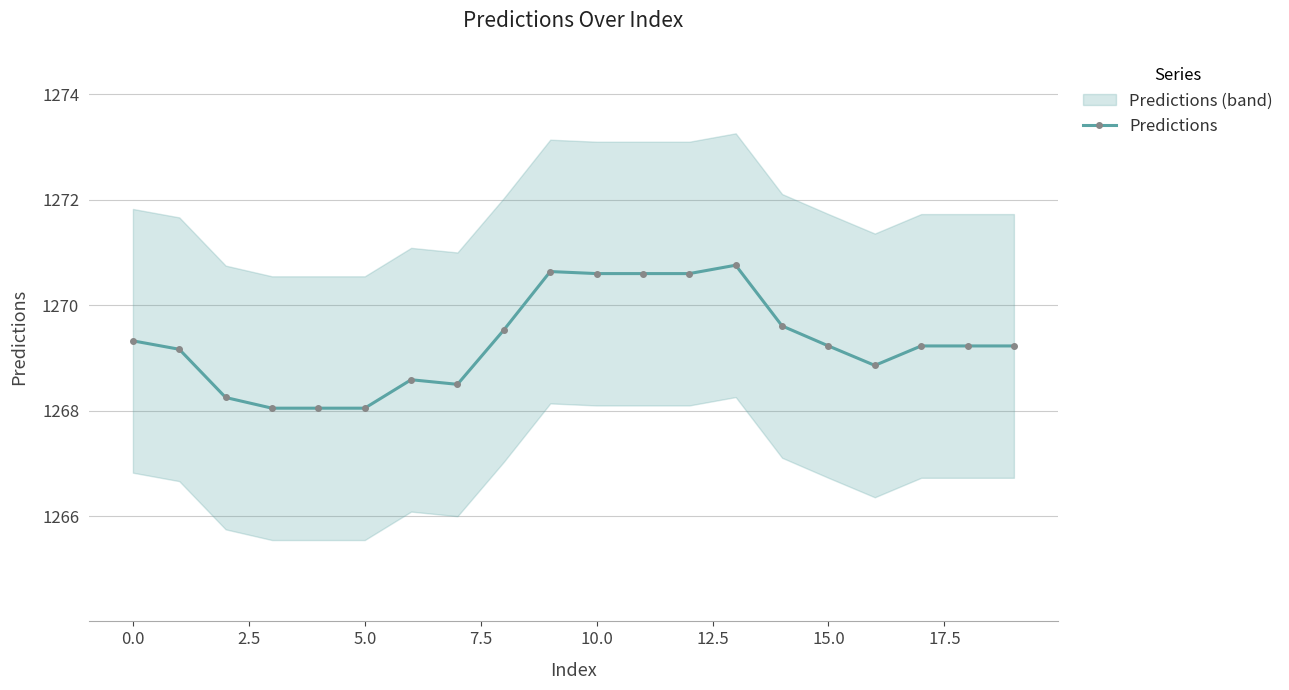

Reading left to right, list all the values displayed in this chart.

1269.3	1269.2	1268.2	1268.0	1268.0	1268.0	1268.6	1268.5	1269.5	1270.6	1270.6	1270.6	1270.6	1270.8	1269.6	1269.2	1268.9	1269.2	1269.2	1269.2